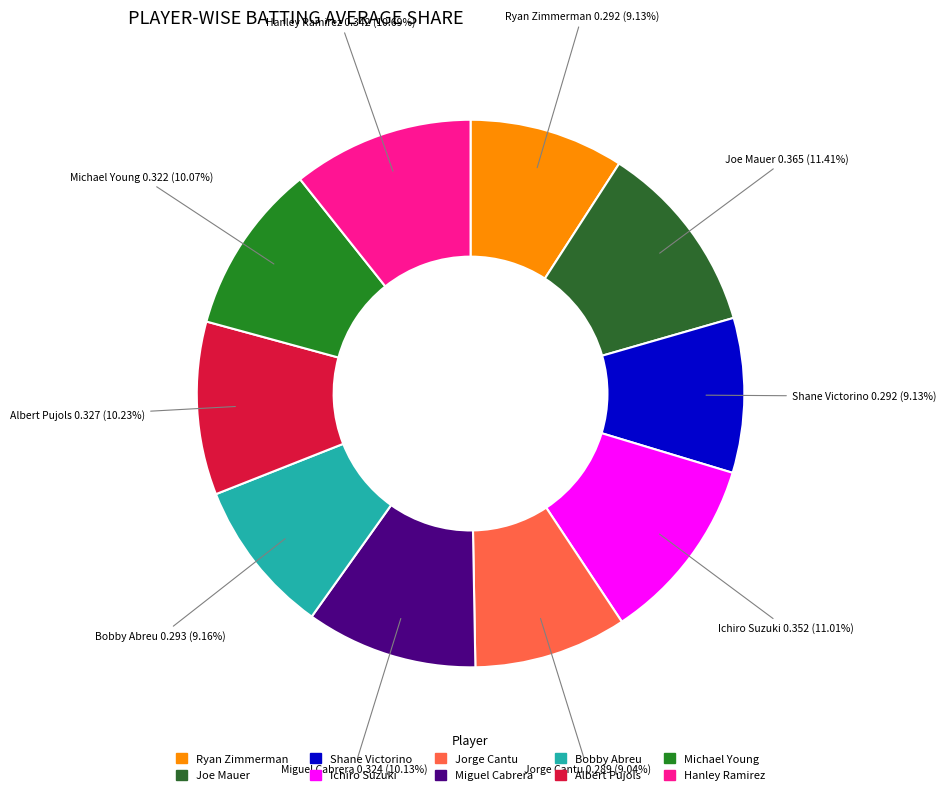

To the nearest percent, what portion does Albert Pujols represent?

10%